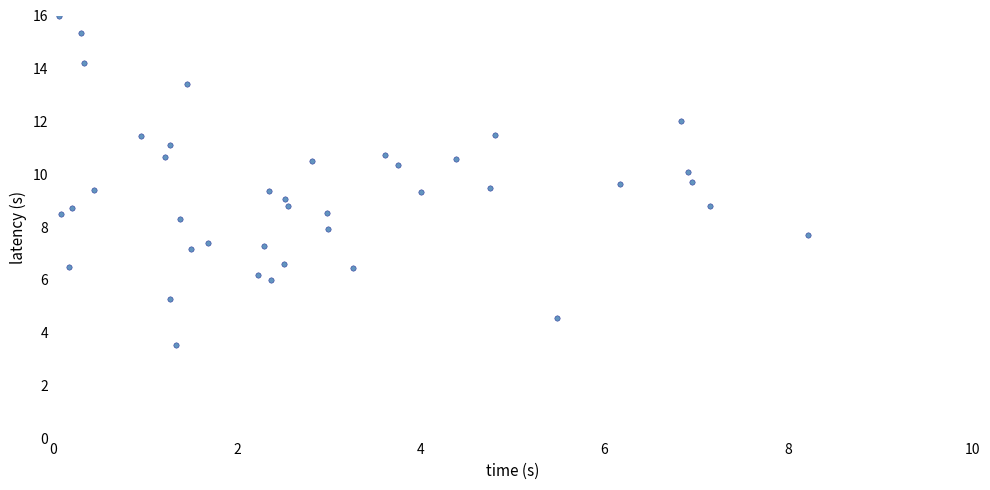

What is the range of Y values (max minus min)?

12.5